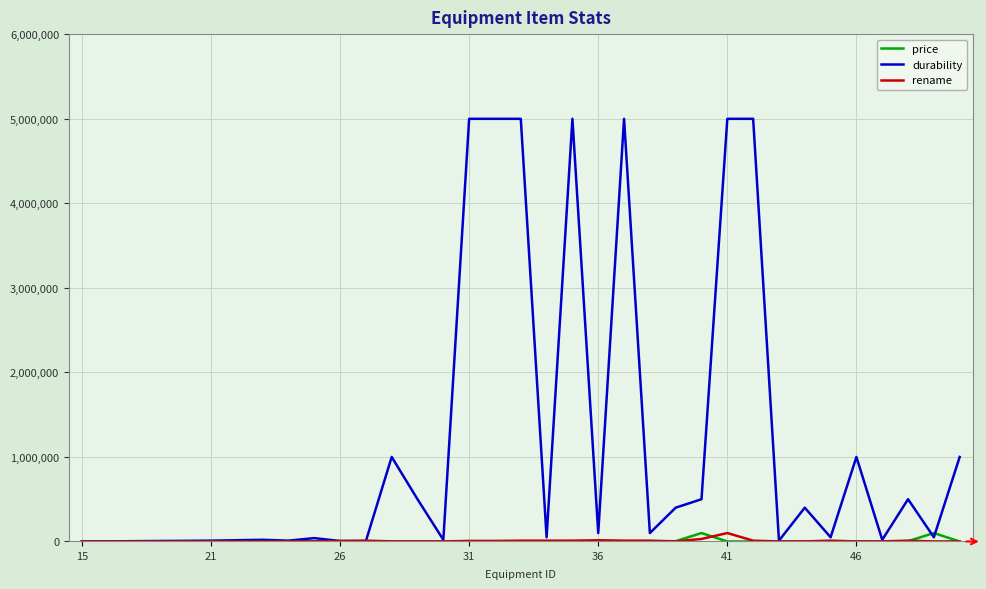

Which series has the largest total across all categories?

durability